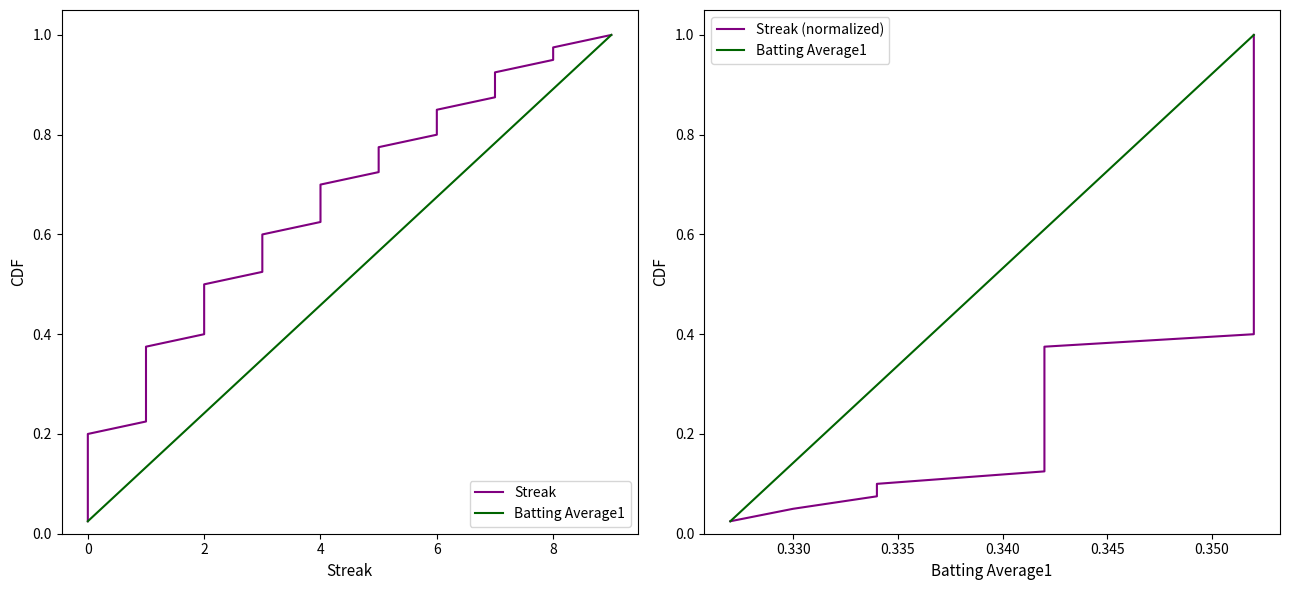

Is this an area chart (filled region under the line)?

No